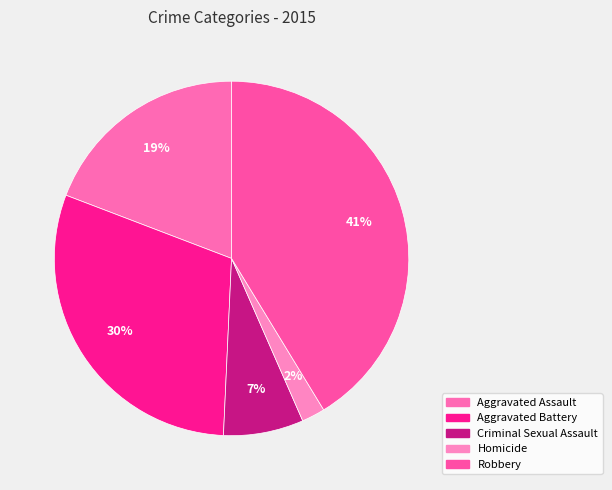

What is the smallest slice in the pie chart?

Homicide